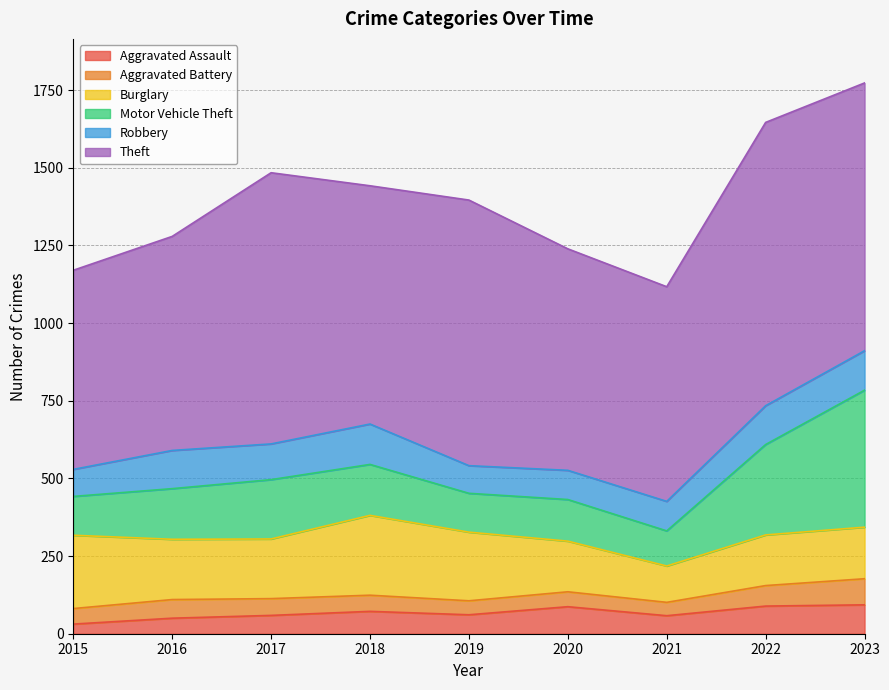

Which series changed the most between 2015 and 2017?

Theft